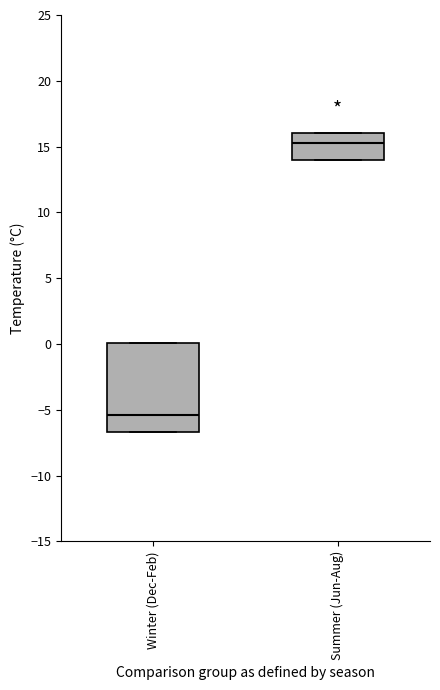

Reading left to right, transcribe this box plot: for each box, give where its median line is, the range the box spans, and where its two whiskers end, as read against the y-axis. The values are not printed on the chart, so give them approximately, as read against the axis.

Winter (Dec-Feb): median -5.5, box -6.5 to 0.0, whiskers -6.5 to 0.0
Summer (Jun-Aug): median 15.5, box 14.0 to 16.0, whiskers 14.0 to 16.0